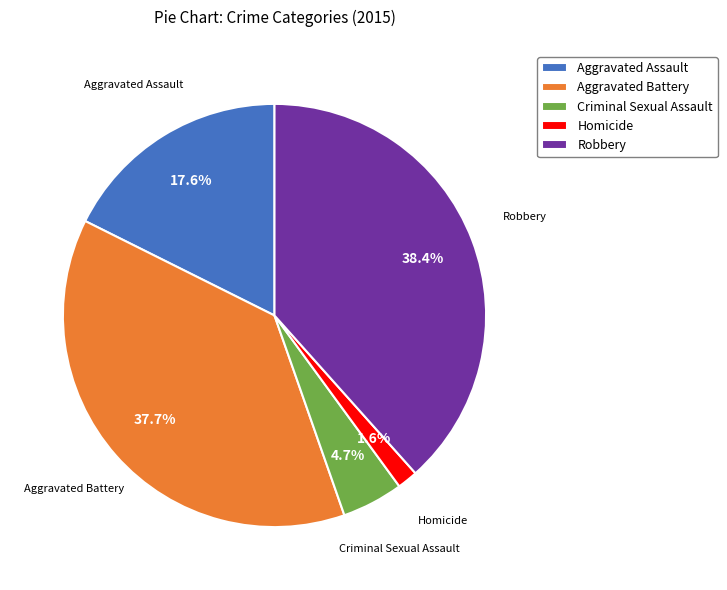

Rank the categories by value from highest to lowest.

Robbery, Aggravated Battery, Aggravated Assault, Criminal Sexual Assault, Homicide